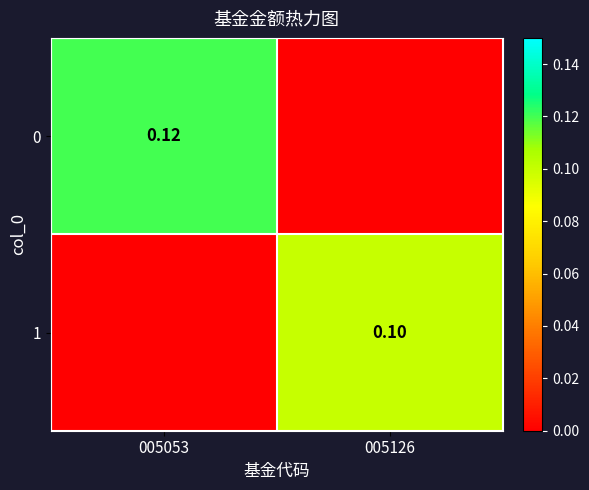

What is the difference between the maximum and minimum values in the 0 series?

0.1